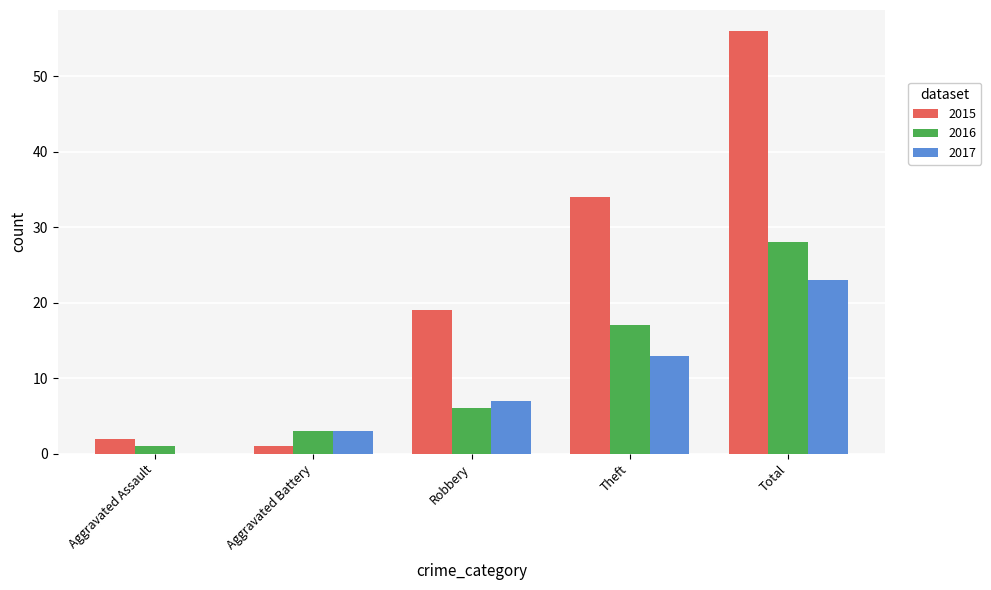

Which series has the largest range (max minus min)?

2015